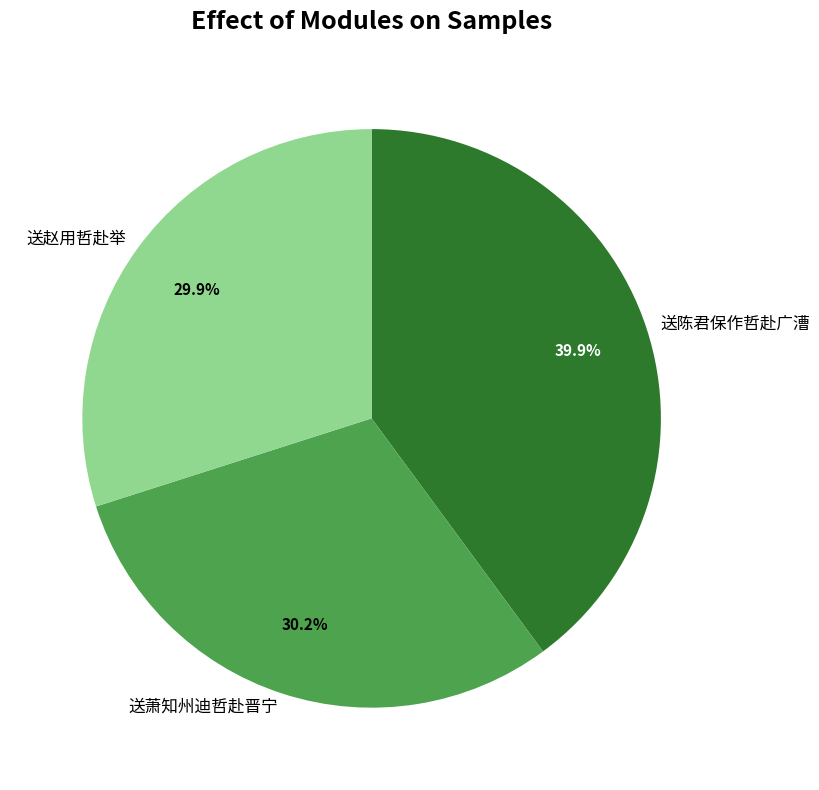

True or false: 送陈君保作哲赴广漕 accounts for 40% of the total.

True